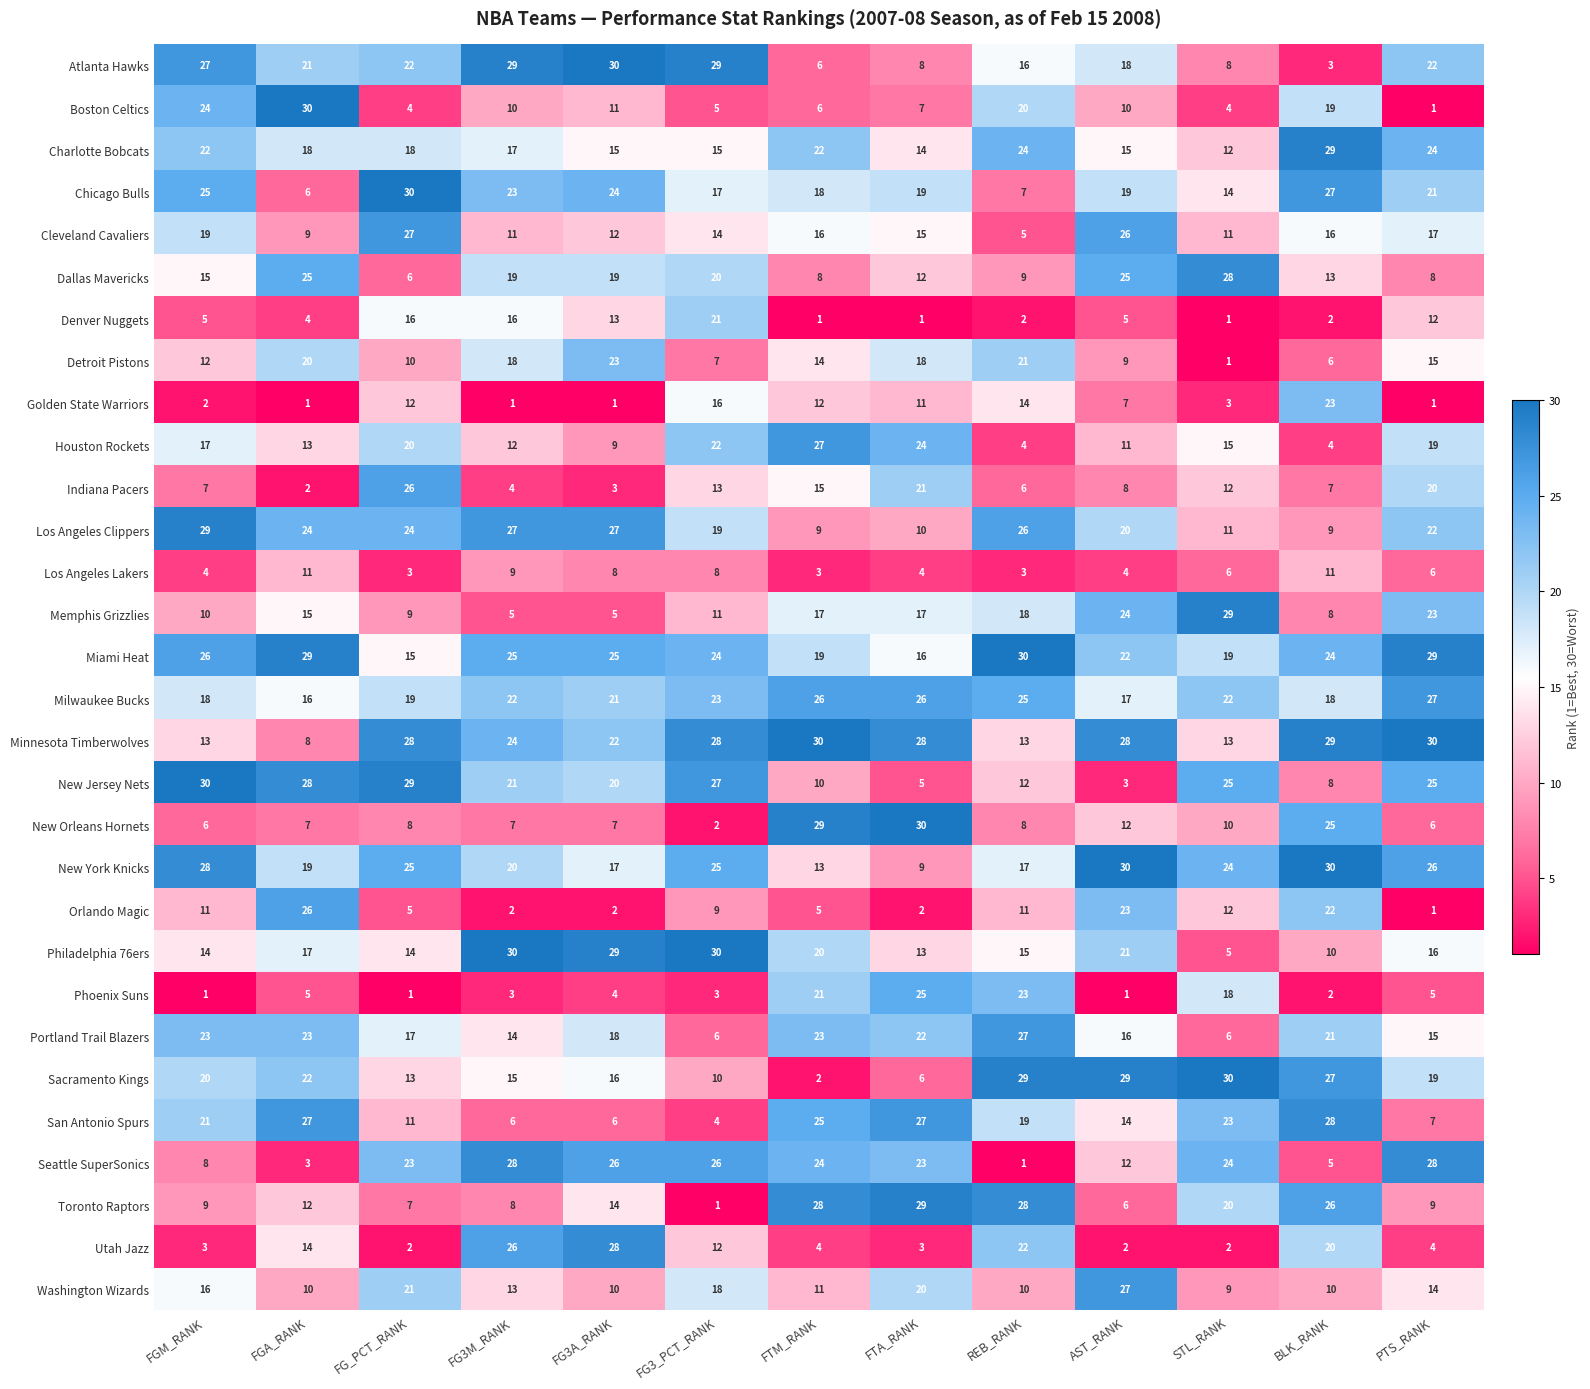

What value does the New Jersey Nets series have at REB_RANK?

12